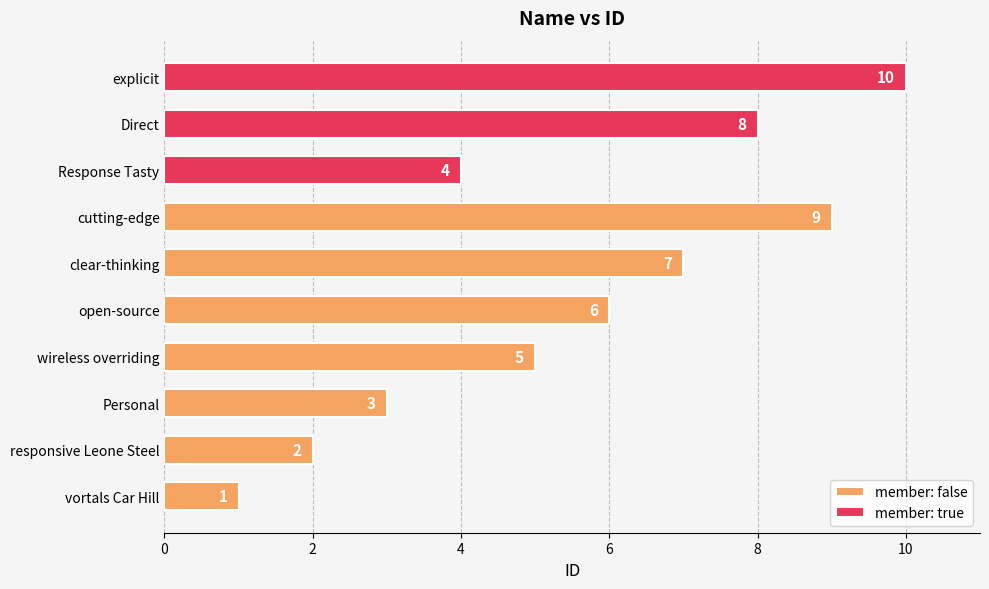

What is the sum of all values?

55